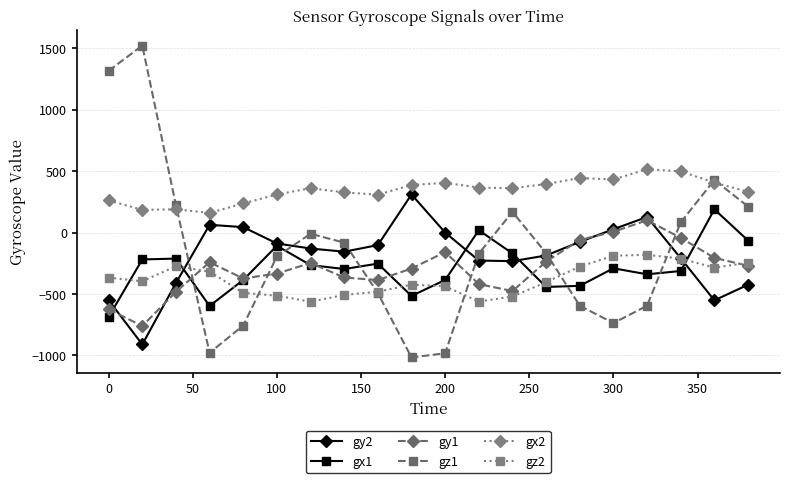

How many data points in gy1 are less than -271?

10